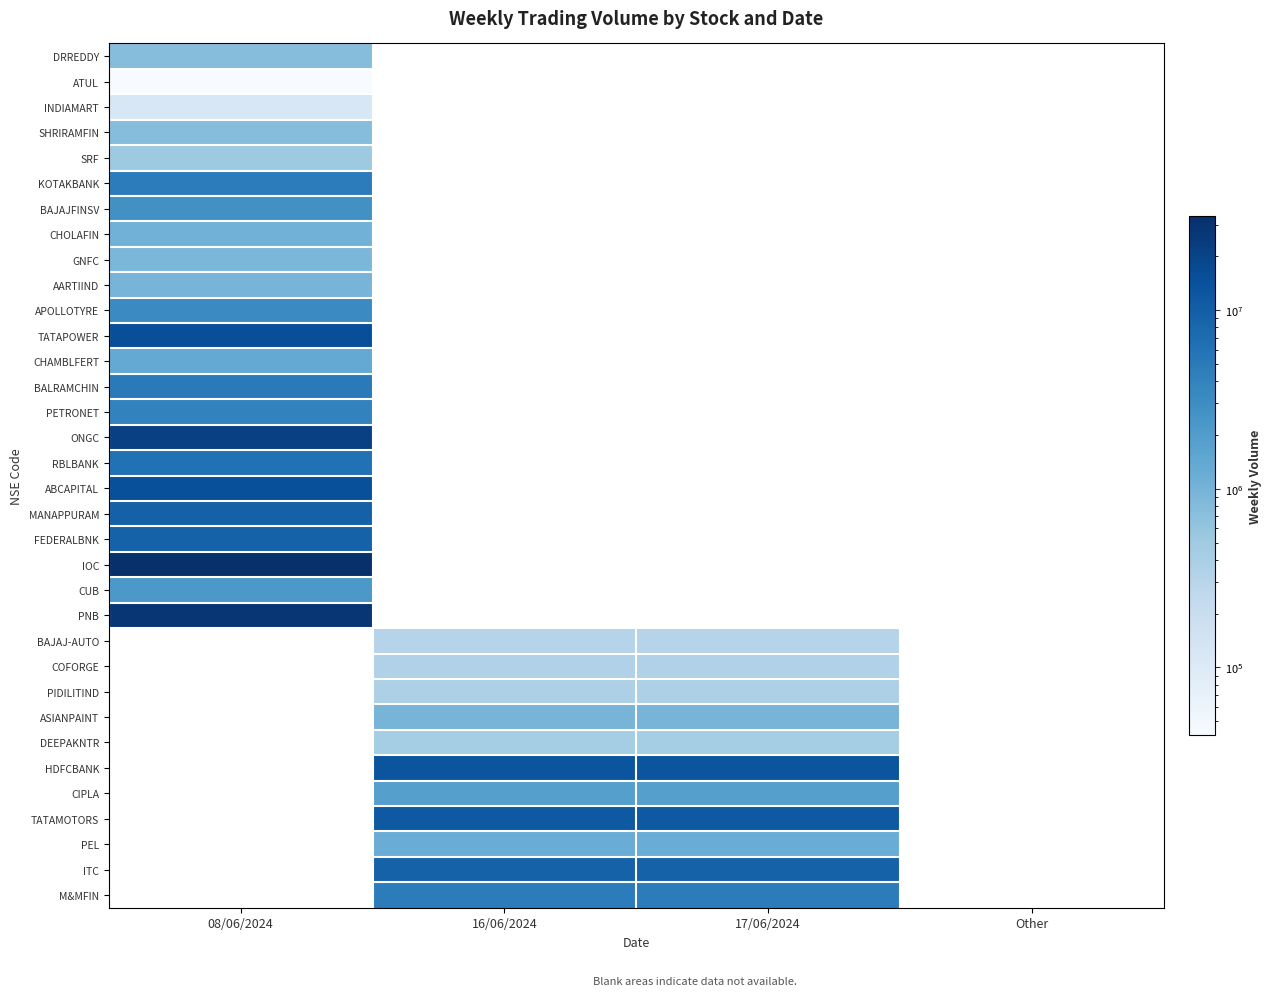

List the series in order of their overall mean, lowest first.

DRREDDY, ATUL, INDIAMART, SHRIRAMFIN, SRF, KOTAKBANK, BAJAJFINSV, CHOLAFIN, GNFC, AARTIIND, APOLLOTYRE, TATAPOWER, CHAMBLFERT, BALRAMCHIN, PETRONET, ONGC, RBLBANK, ABCAPITAL, MANAPPURAM, FEDERALBNK, IOC, CUB, PNB, BAJAJ-AUTO, COFORGE, PIDILITIND, ASIANPAINT, DEEPAKNTR, HDFCBANK, CIPLA, TATAMOTORS, PEL, ITC, M&MFIN